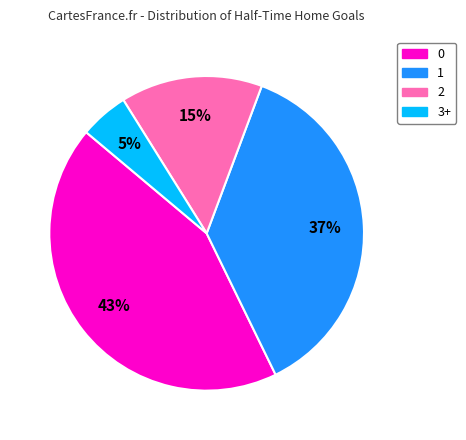

Count the number of slices in the pie.

4